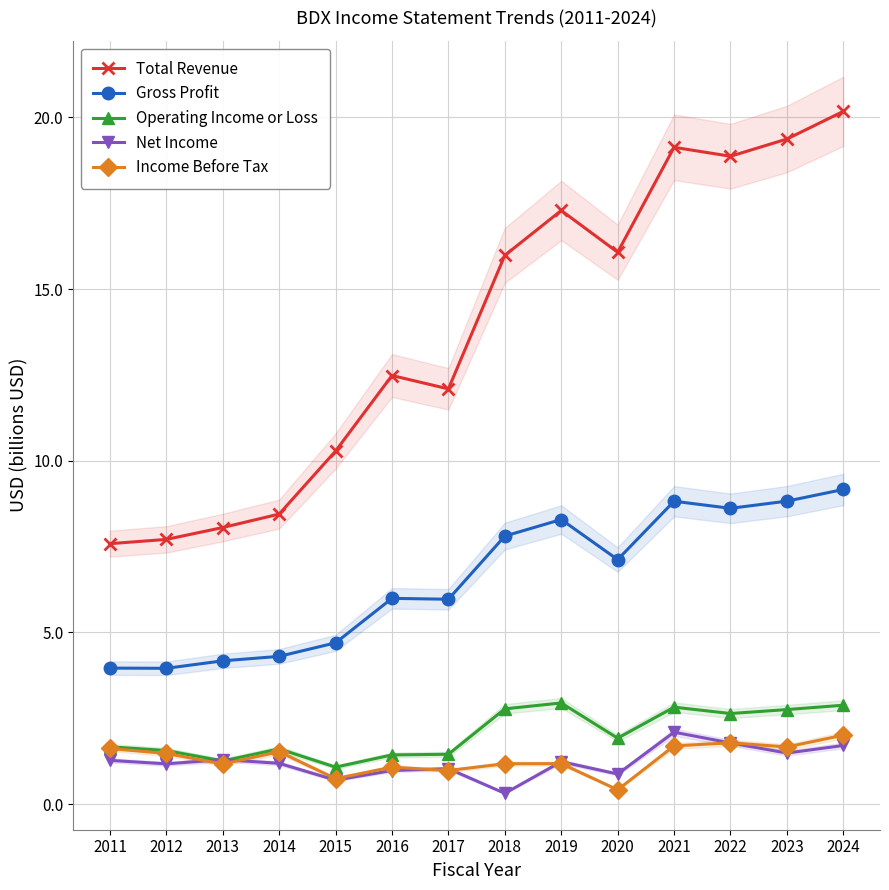

Reading right to left, extract all data points from this chart.

Total Revenue: 20.2	19.4	18.9	19.1	16.1	17.3	16.0	12.1	12.5	10.3	8.4	8.1	7.7	7.6
Gross Profit: 9.2	8.8	8.6	8.8	7.1	8.3	7.8	6.0	6.0	4.7	4.3	4.2	4.0	4.0
Operating Income or Loss: 2.9	2.8	2.6	2.8	1.9	2.9	2.8	1.4	1.4	1.1	1.6	1.3	1.6	1.7
Net Income: 1.7	1.5	1.8	2.1	0.9	1.2	0.3	1.0	1.0	0.7	1.2	1.3	1.2	1.3
Income Before Tax: 2.0	1.7	1.8	1.7	0.4	1.2	1.2	1.0	1.1	0.7	1.5	1.2	1.5	1.6